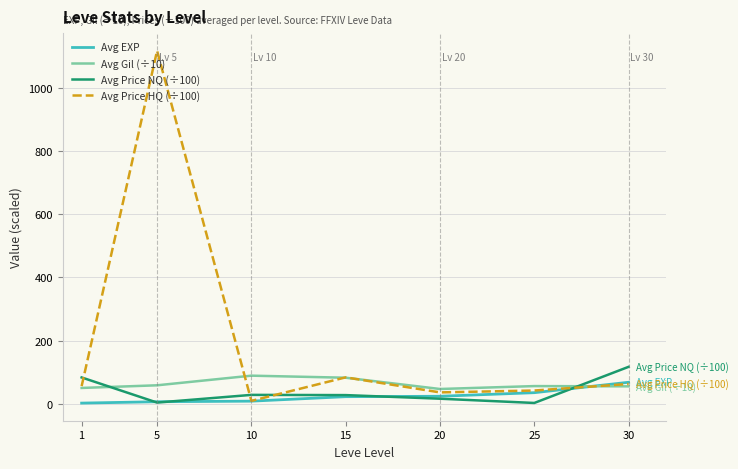

Which series has the largest total across all categories?

Avg Price HQ (÷100)